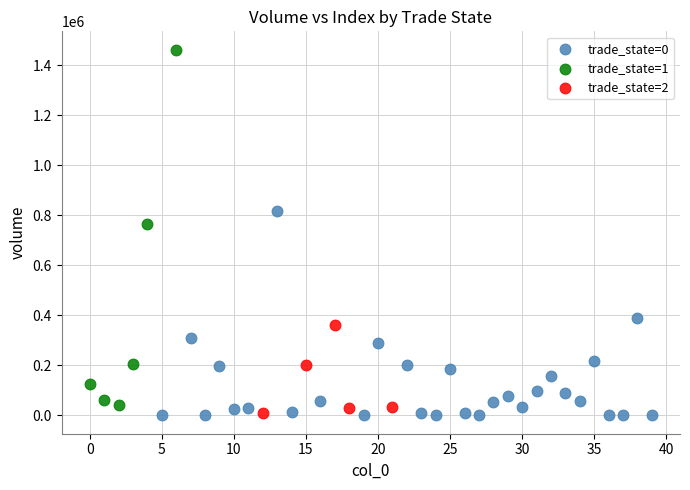

Which series has the largest Y range (max minus min)?

trade_state=1